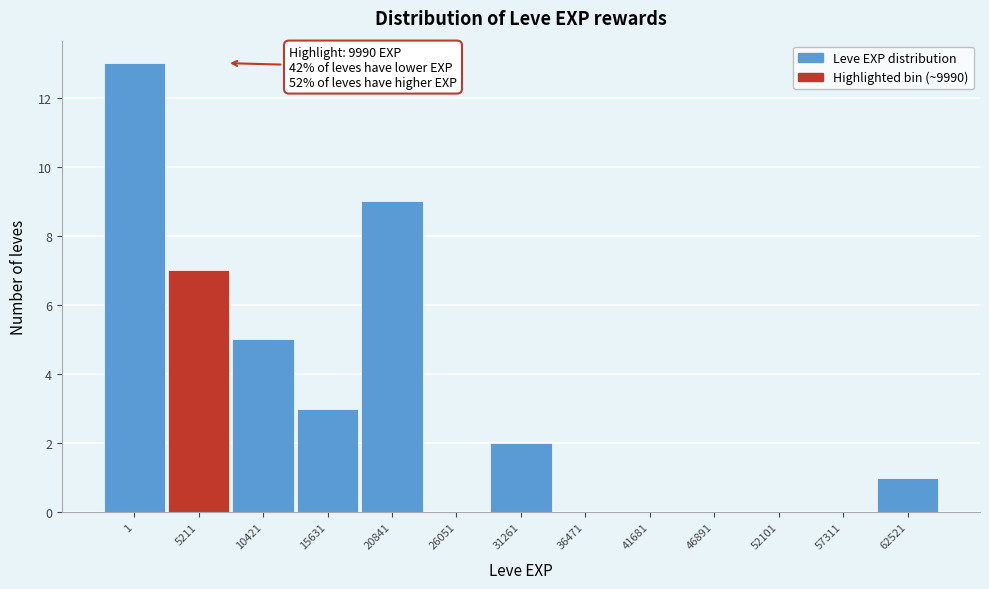

The chart shows a value of 2 at 5211. True or false?

False